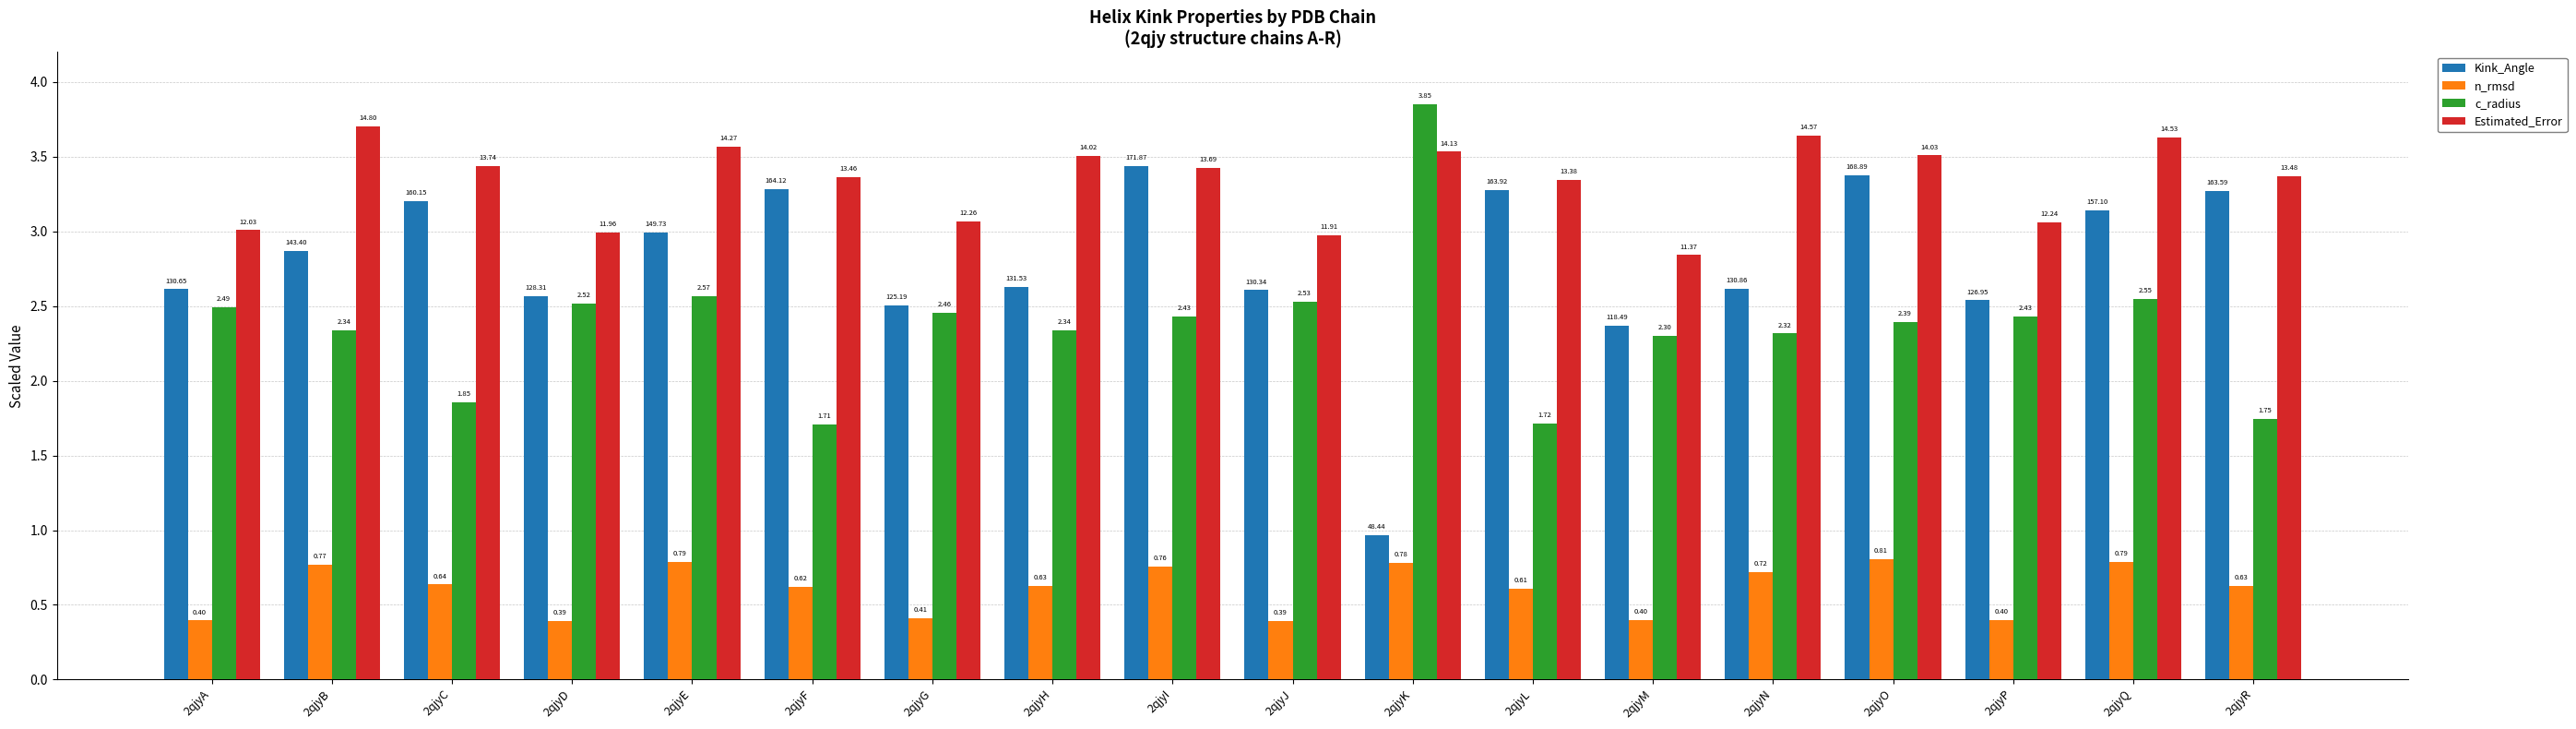

The Kink_Angle series shows 5.2 at 2qjyC. True or false?

False